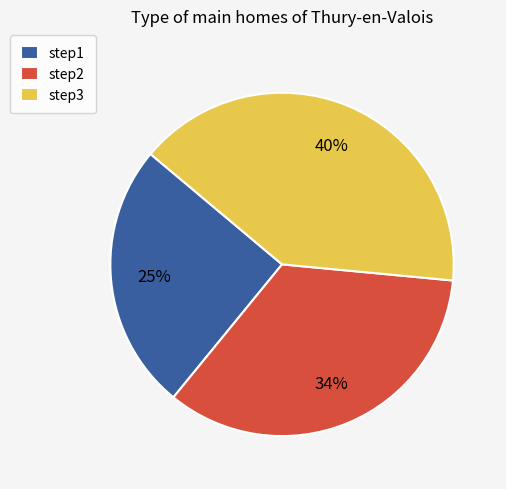

To the nearest percent, what is the average slice percentage?

33%